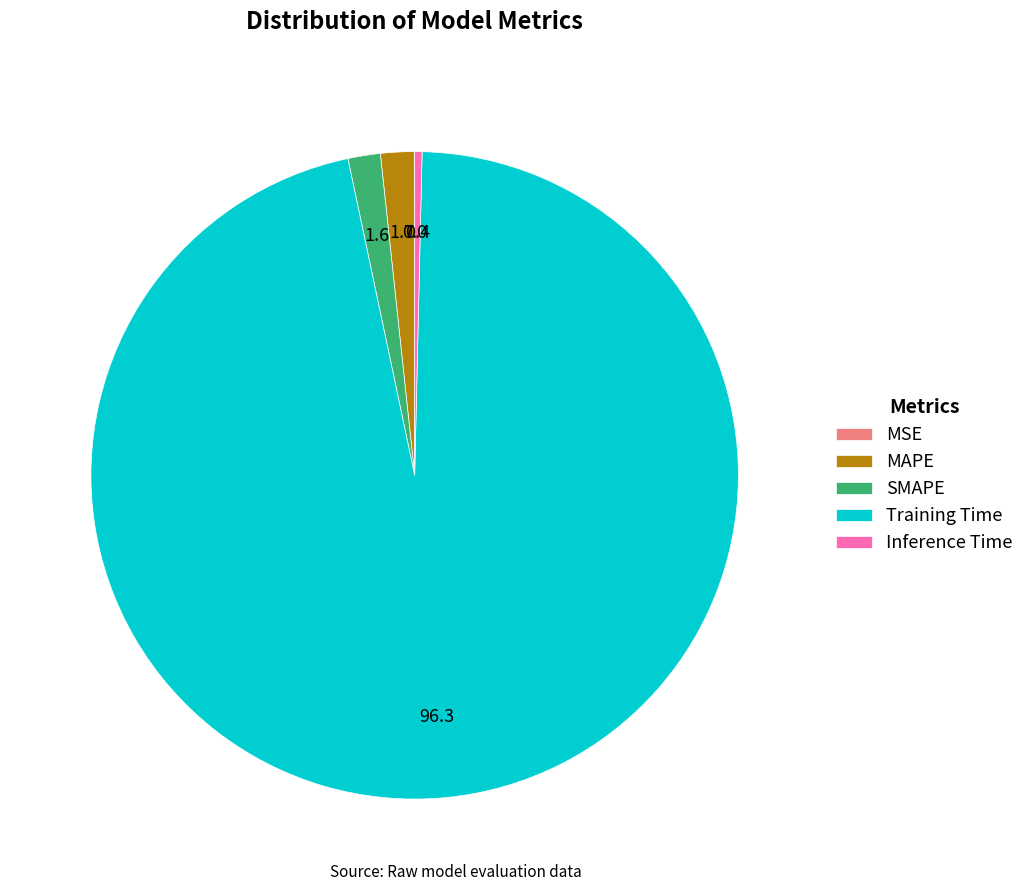

Which category has the biggest portion of the pie?

Training Time